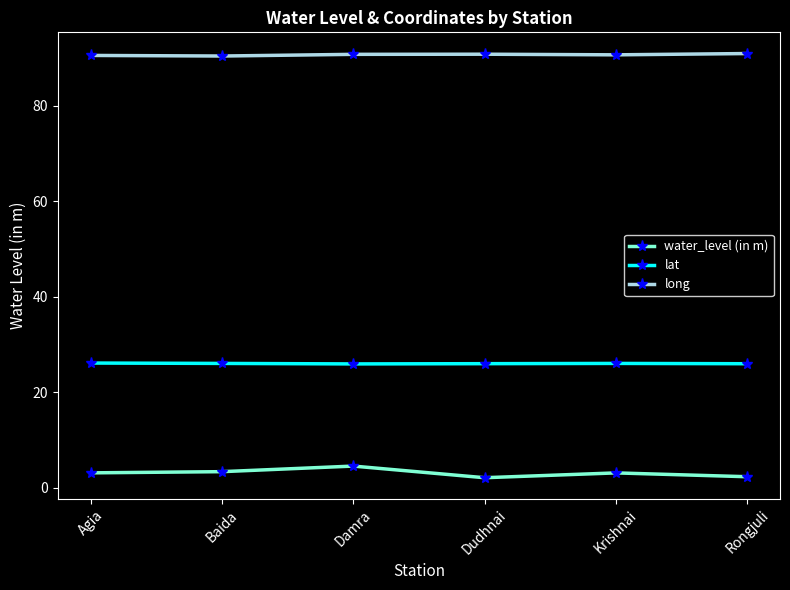

What is the average value of the water_level (in m) series?

3.1